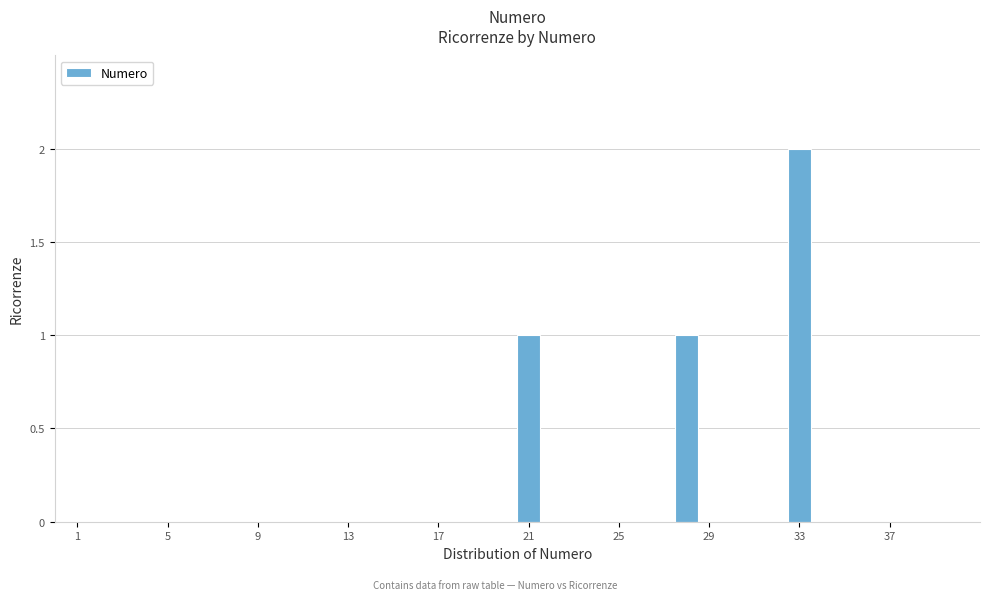

Around what value on the x-axis is the tallest bar? Give the approximate position of its centre, as read against the axis.

33.0